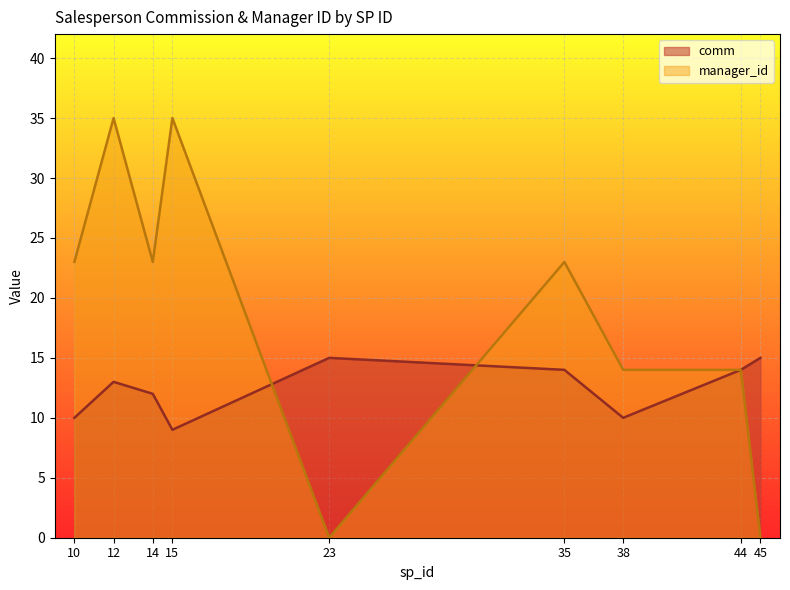

What is the value of the comm point at the 8th from the left?

14